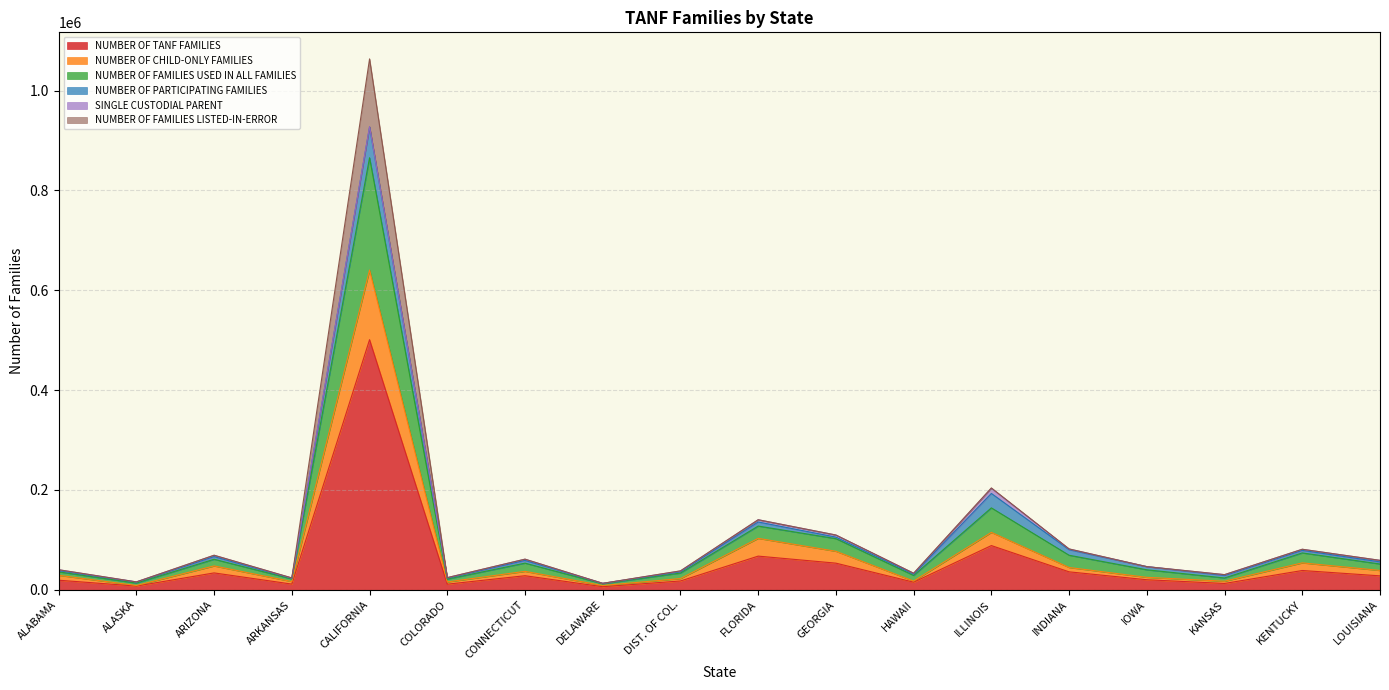

Which category has the highest value in the NUMBER OF TANF FAMILIES series?

CALIFORNIA